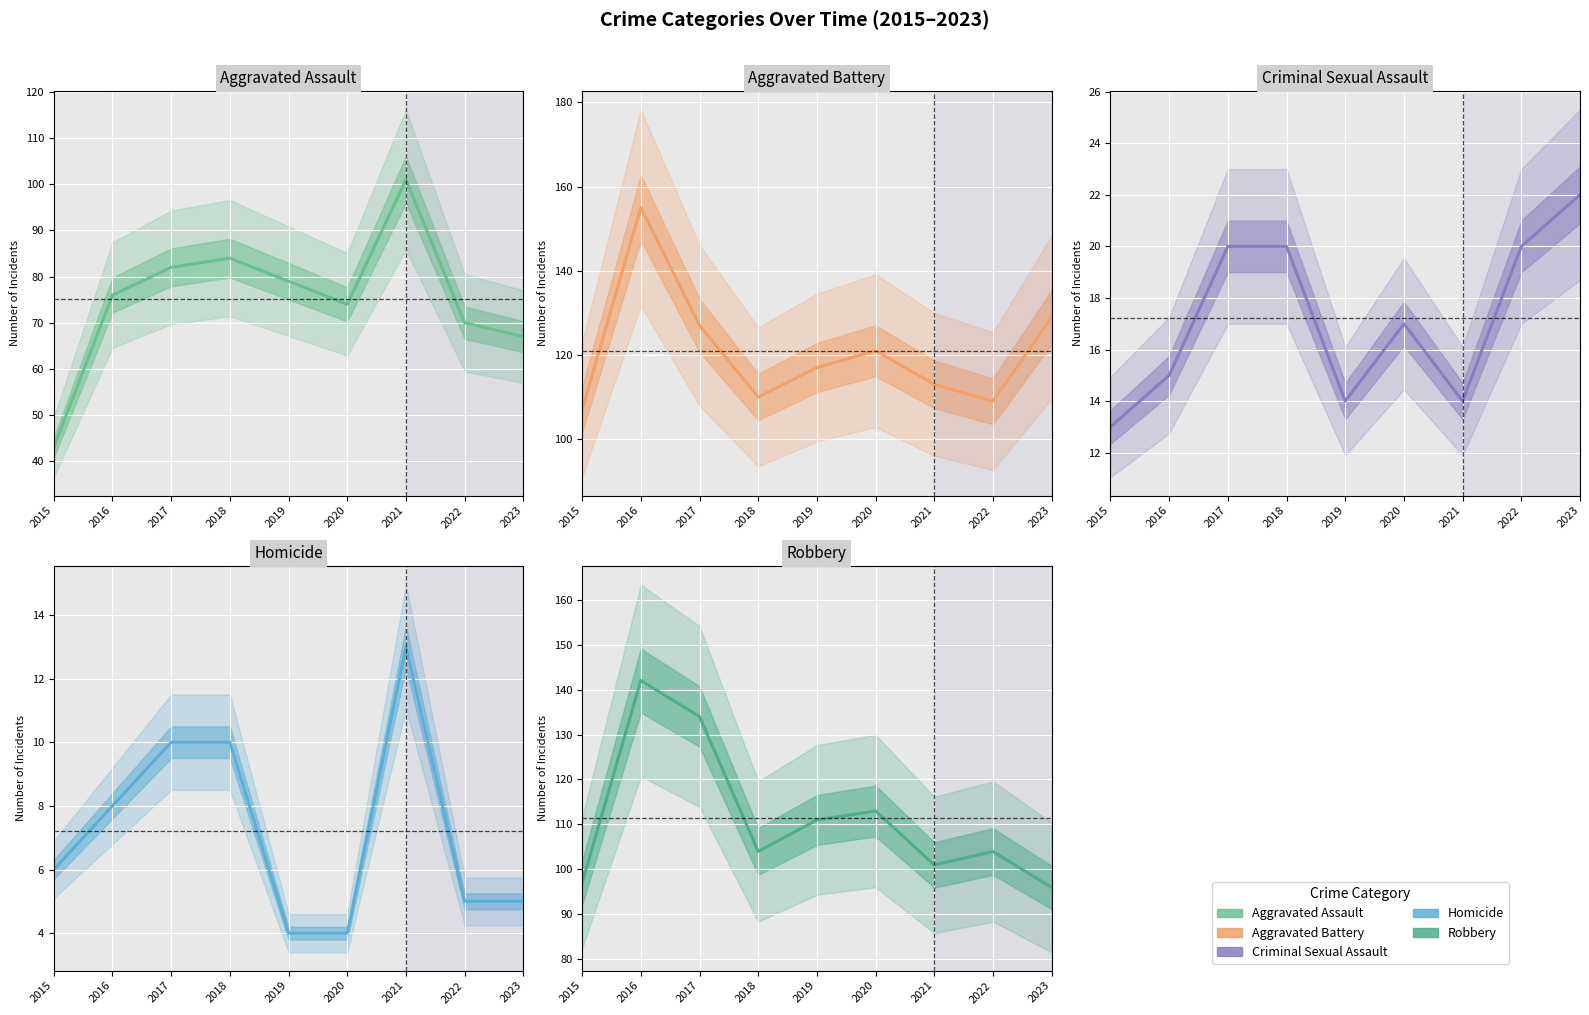

The Aggravated Assault series shows 35 at 2020. True or false?

False